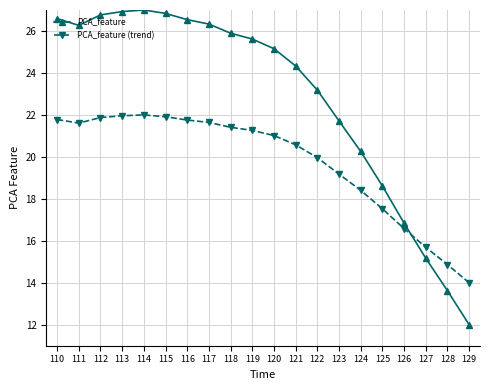

True or false: PCA_feature (trend) has a value of 18.4 at 124.

True